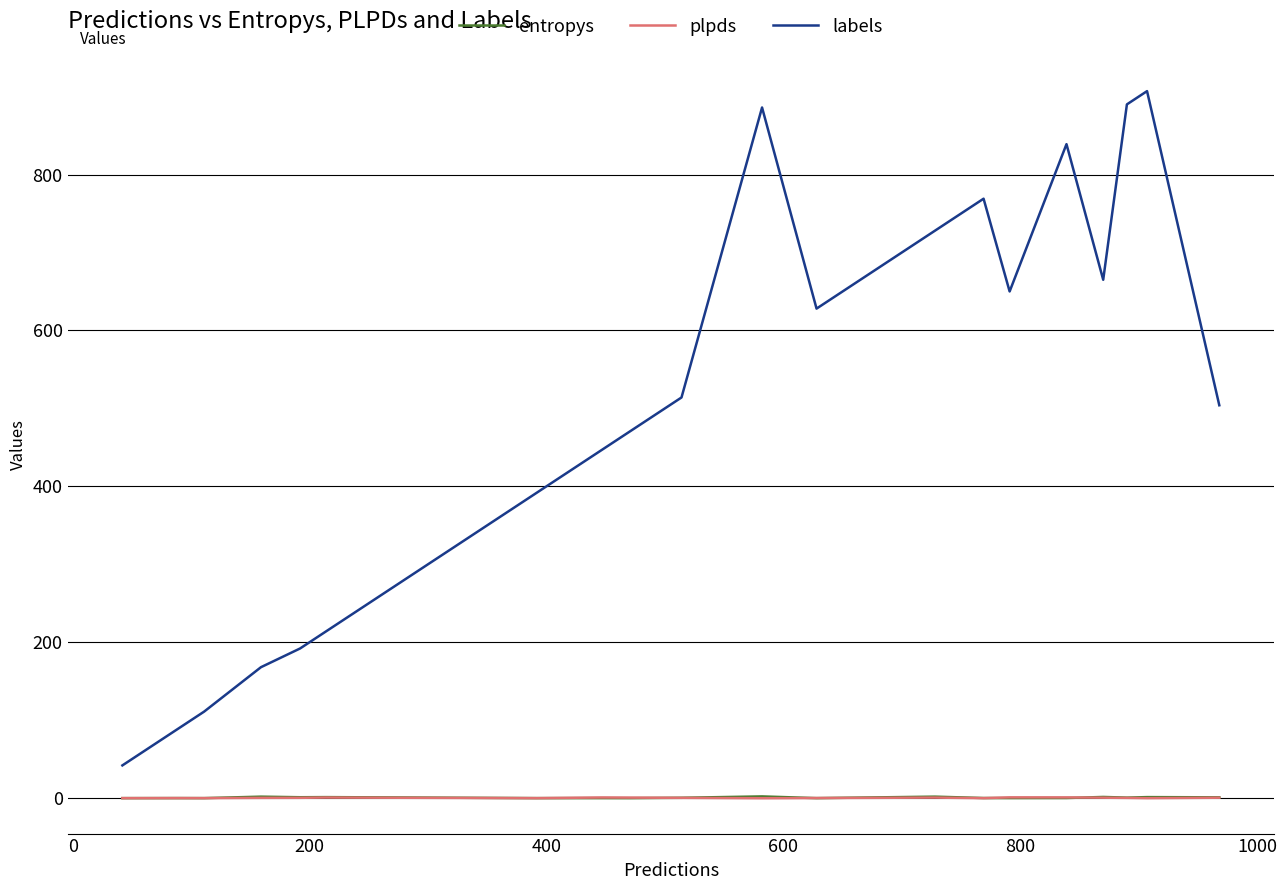

True or false: labels and entropys intersect in this chart.

False